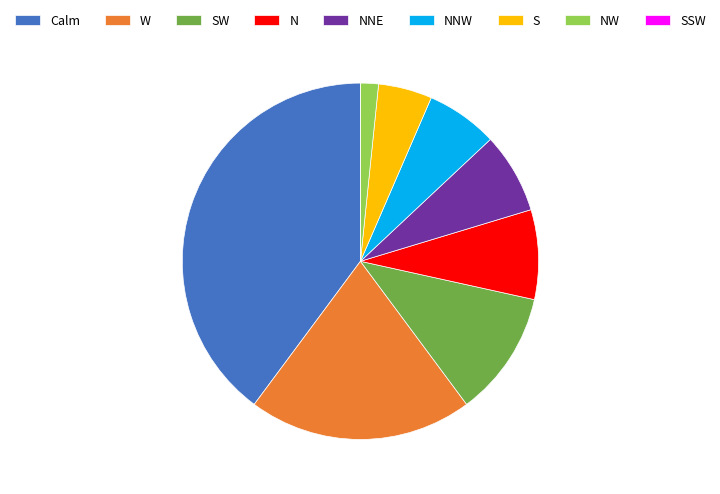

Which category has the biggest portion of the pie?

Calm